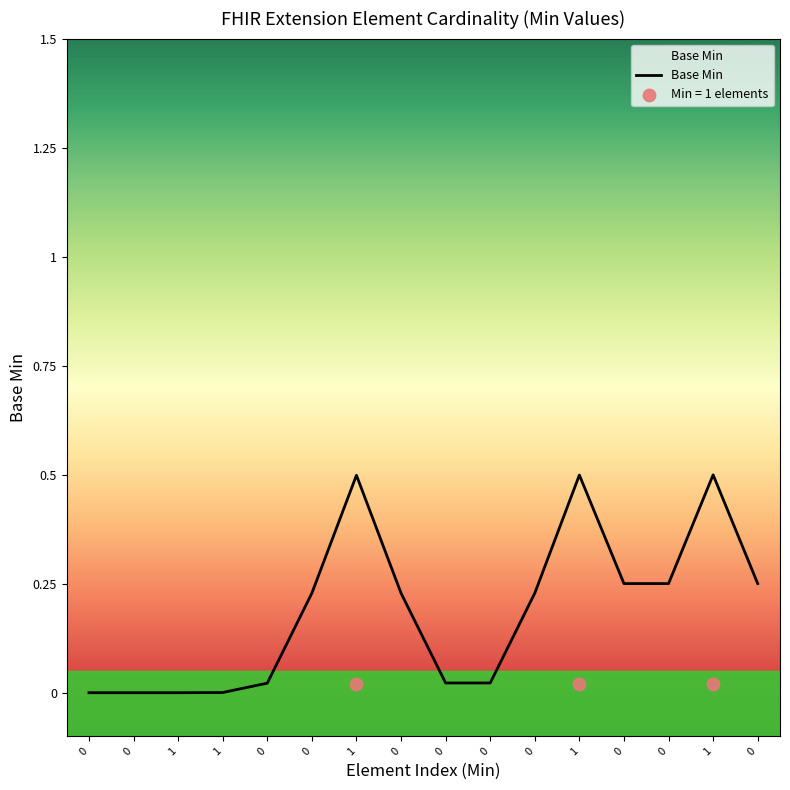

What is the change in value from 0 to 0?

+0.2